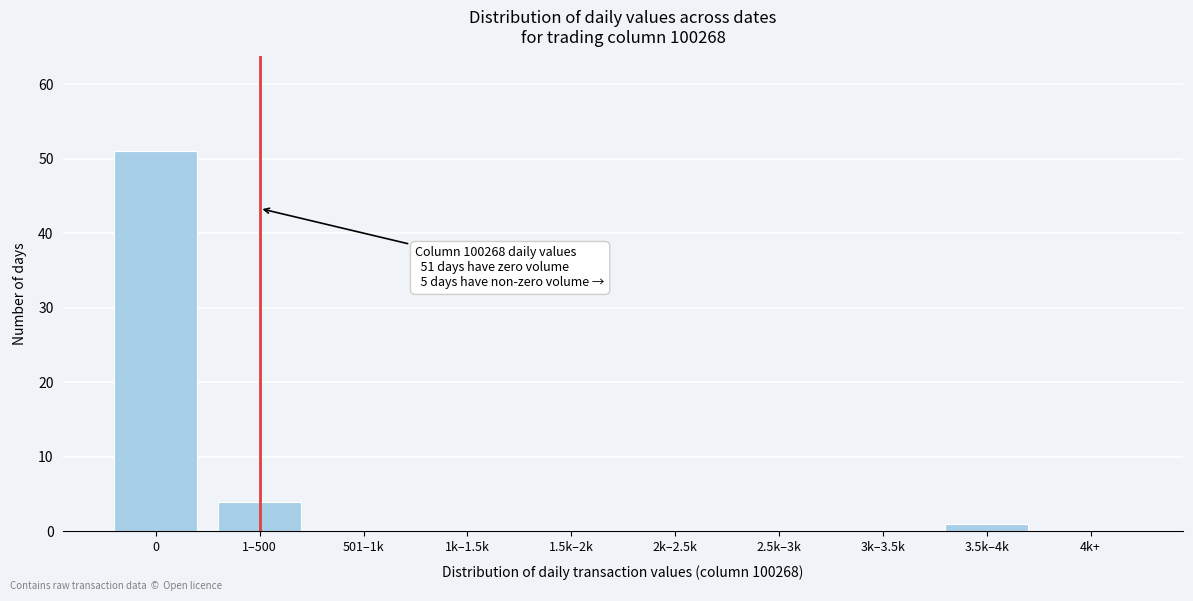

Reading left to right, list all the values displayed in this chart.

0=51	1–500=4	501–1k=0	1k–1.5k=0	1.5k–2k=0	2k–2.5k=0	2.5k–3k=0	3k–3.5k=0	3.5k–4k=1	4k+=0